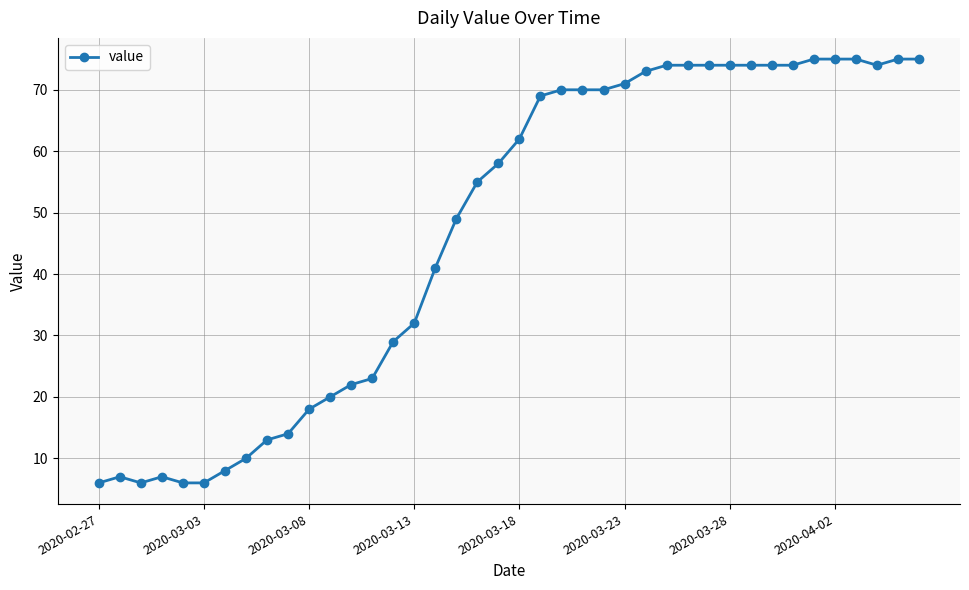

What is the value of the 28th point from the left?

74